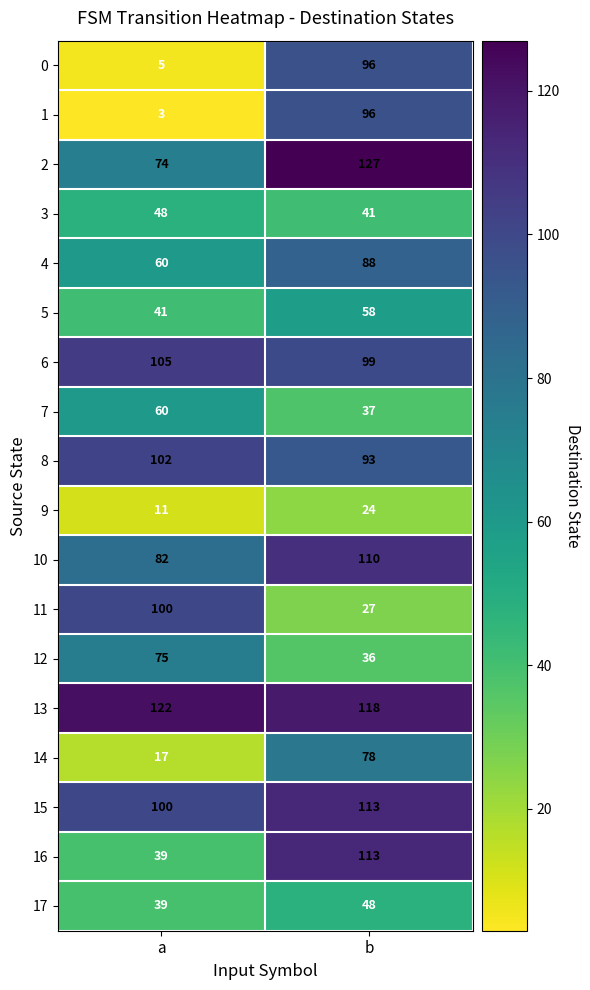

Rank the categories by 1 value from highest to lowest.

b, a